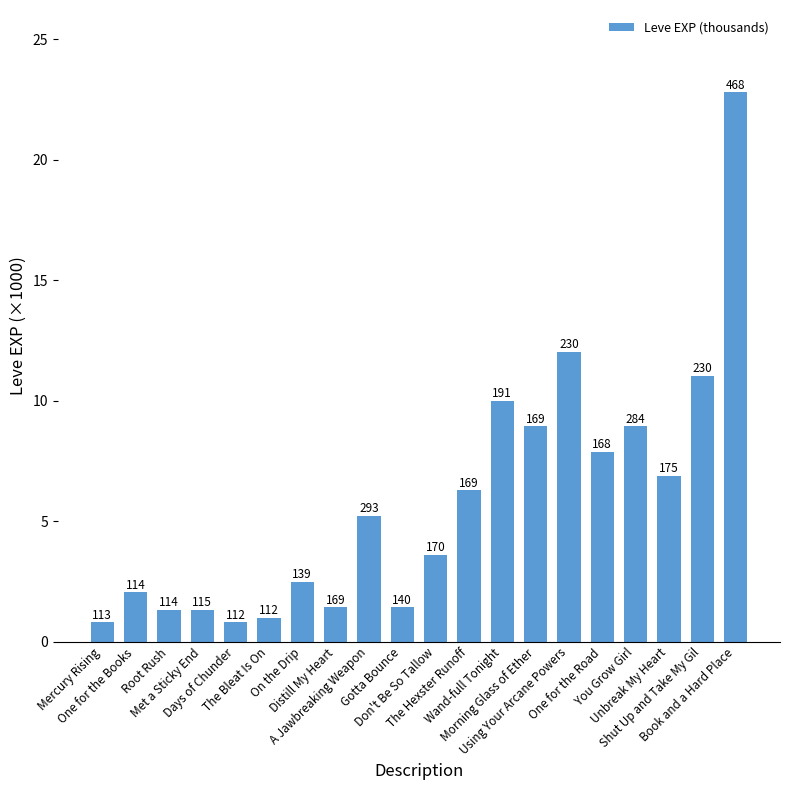

What position from the right is One for the Books?

19